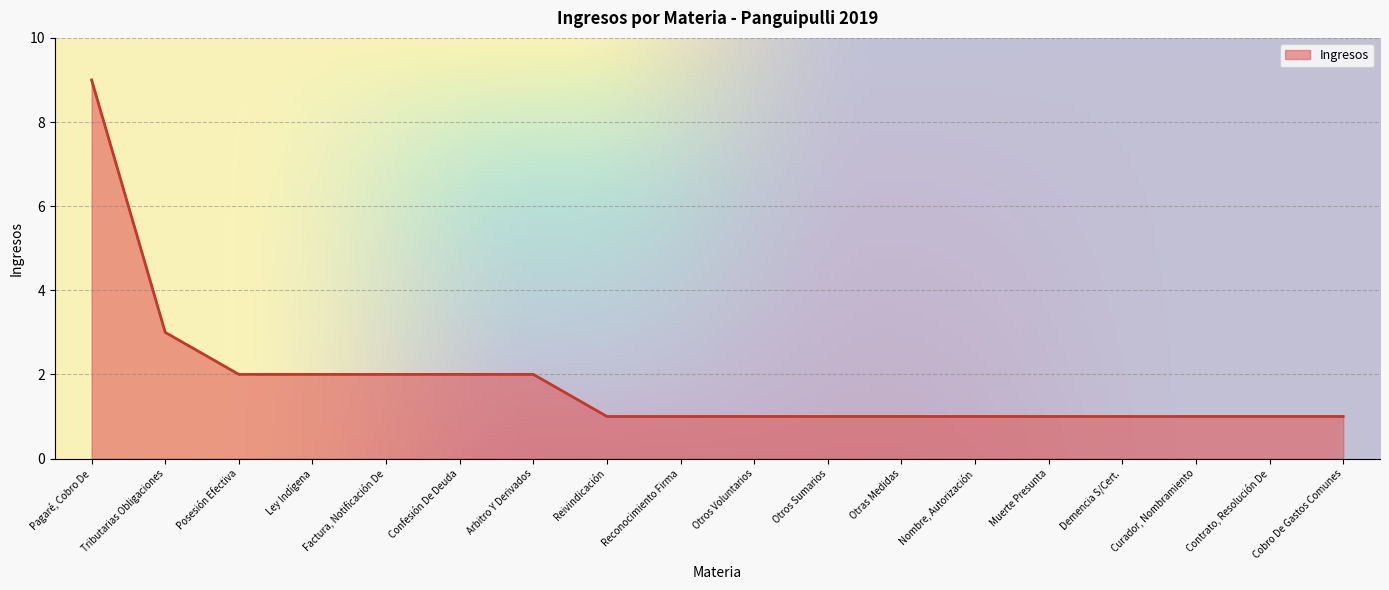

True or false: the data shows 3 at Ley Indígena.

False